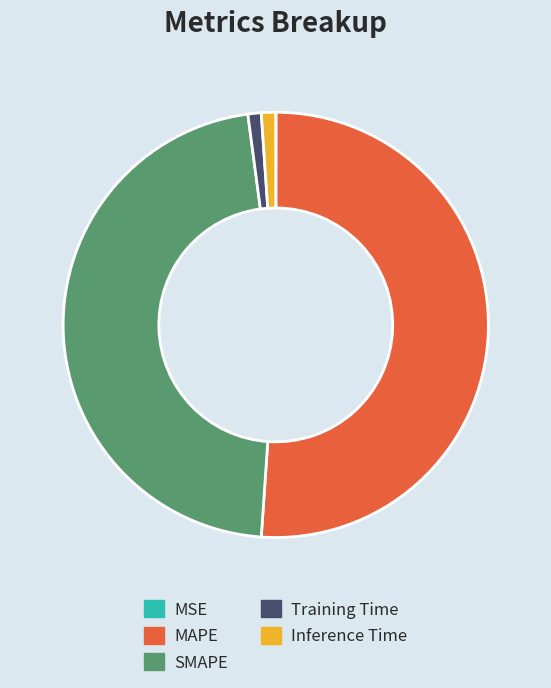

Between MAPE and SMAPE, which is larger?

MAPE